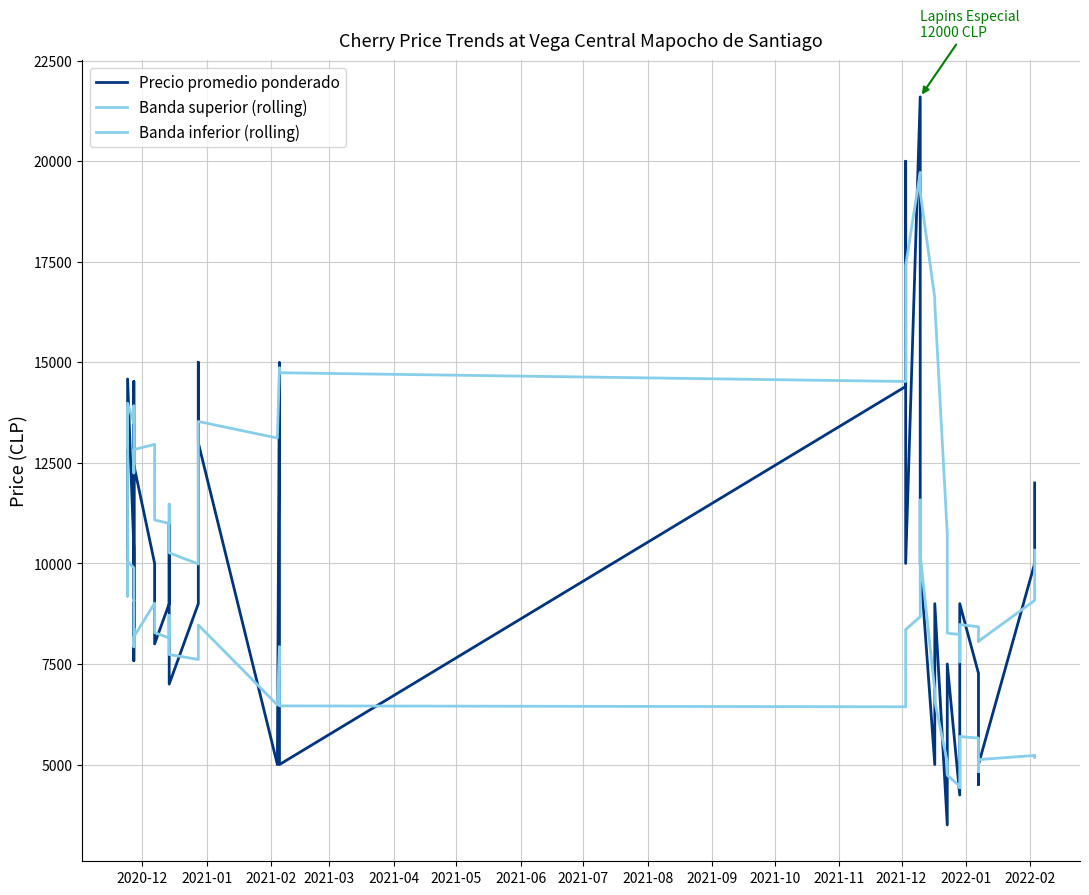

Is it true that Banda inferior (rolling) equals 5016.6 at 2022-01?

False